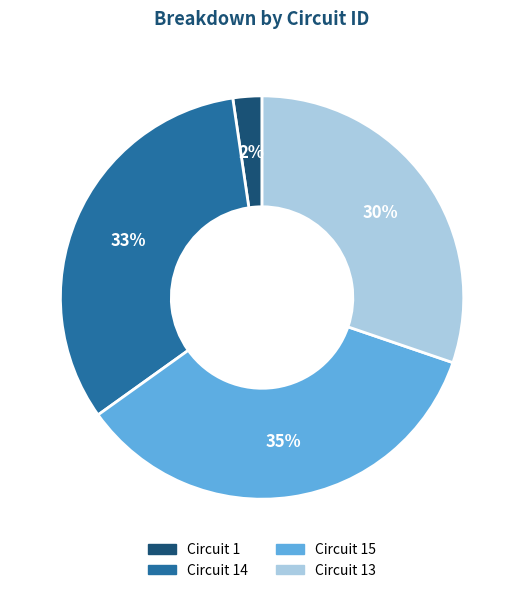

Does any single category account for the majority?

No